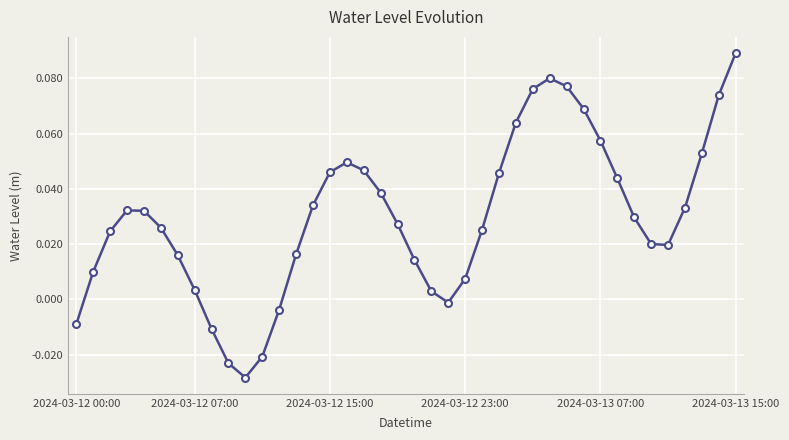

What is the sum of all values?

1.2